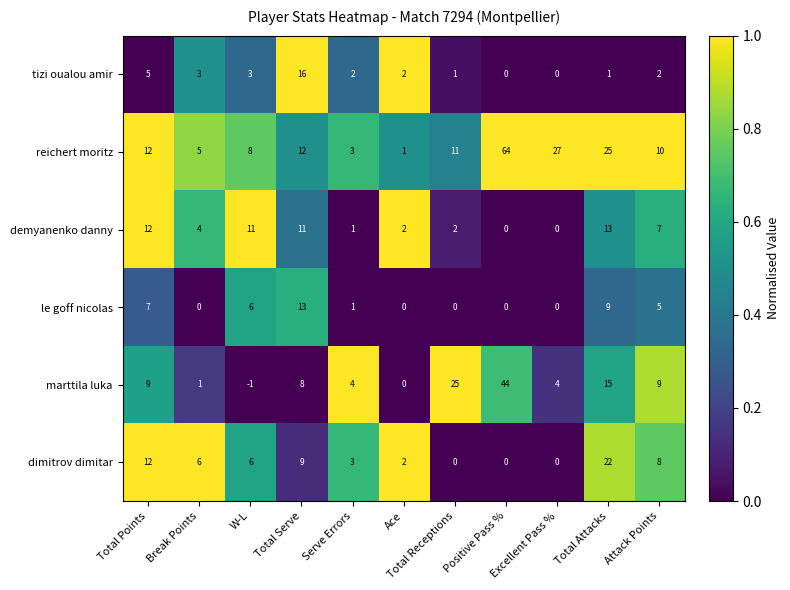

At which label does demyanenko danny first exceed 4?

Total Points